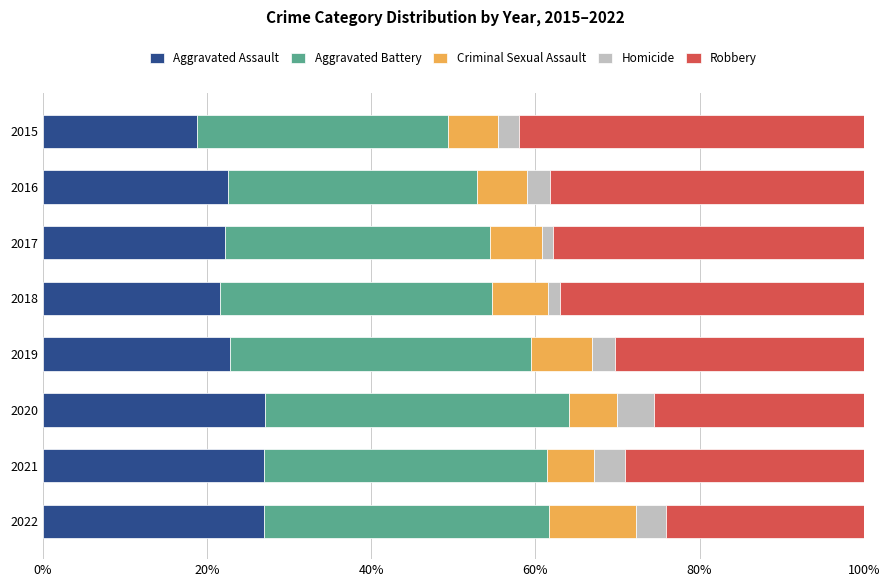

Is it true that Aggravated Assault equals 44.2 at 2021?

False